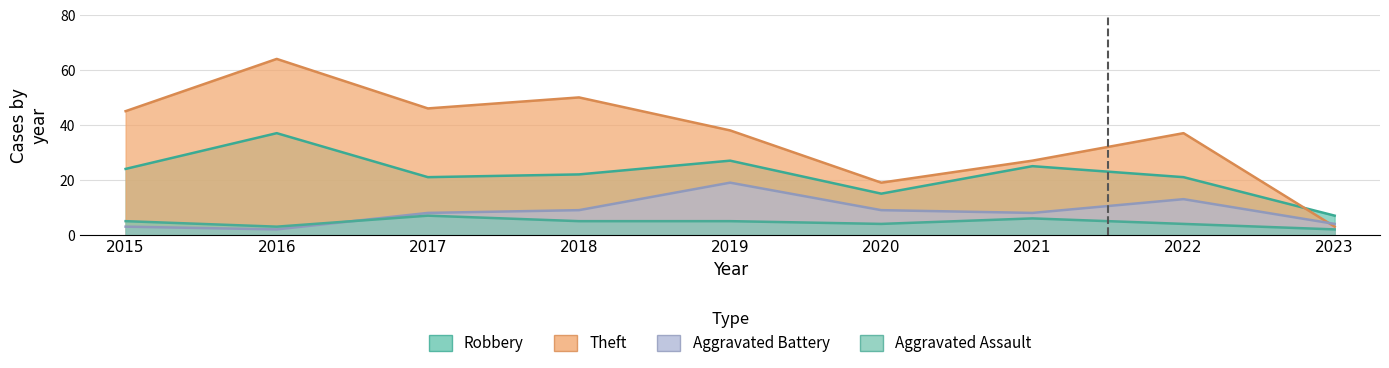

Where does the Aggravated Battery series first go above 8?

2018